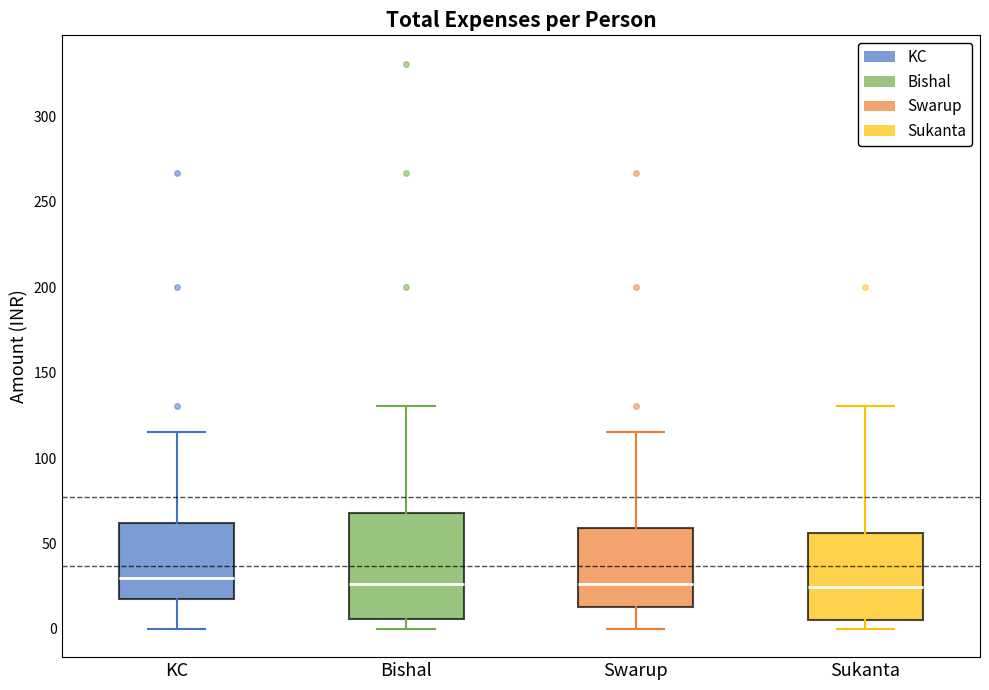

Reading left to right, transcribe this box plot: for each box, give where its median line is, the range the box spans, and where its two whiskers end, as read against the y-axis. The values are not printed on the chart, so give them approximately, as read against the axis.

KC: median 30, box 20 to 60, whiskers 0 to 115
Bishal: median 25, box 5 to 70, whiskers 0 to 130
Swarup: median 25, box 15 to 60, whiskers 0 to 115
Sukanta: median 25, box 5 to 55, whiskers 0 to 130